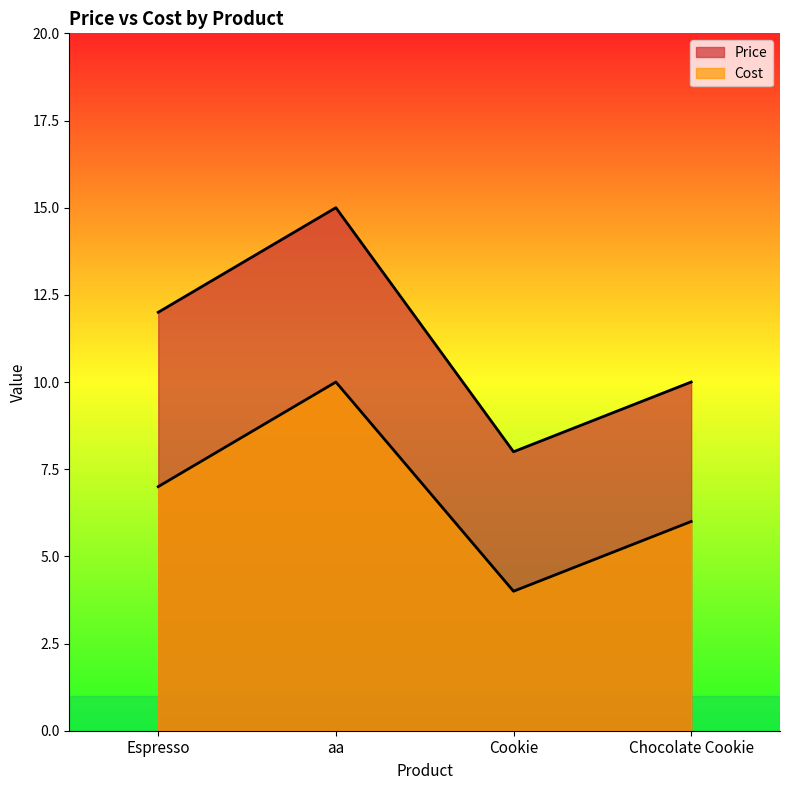

Read the Price value at aa.

15